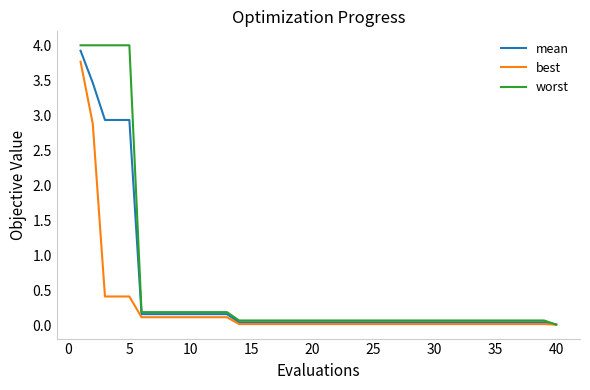

How many categories are shown in the chart?

40